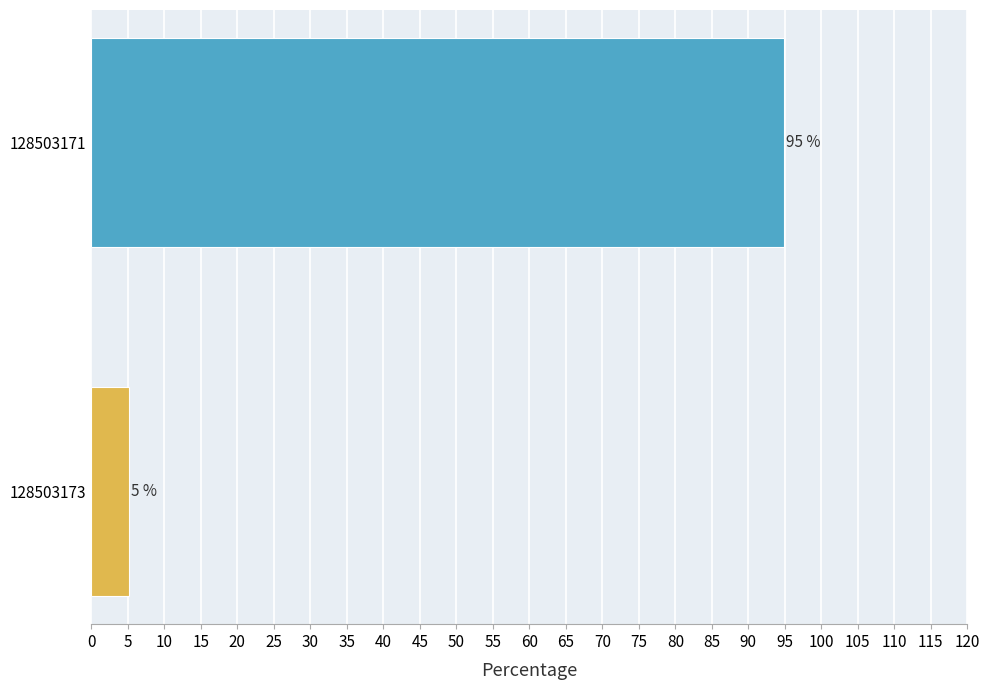

What is the greatest value displayed?

94.9